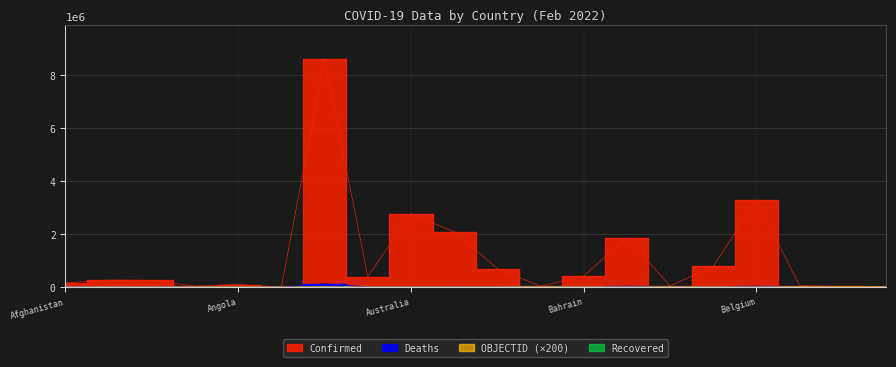

What is the difference between the highest and lowest values at Afghanistan?

166724